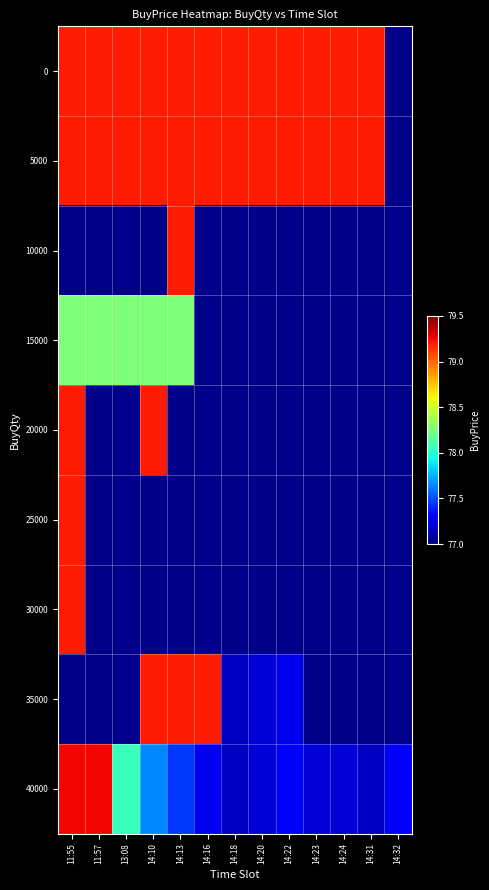

At which category does the chart reach its minimum across all series?

14:18